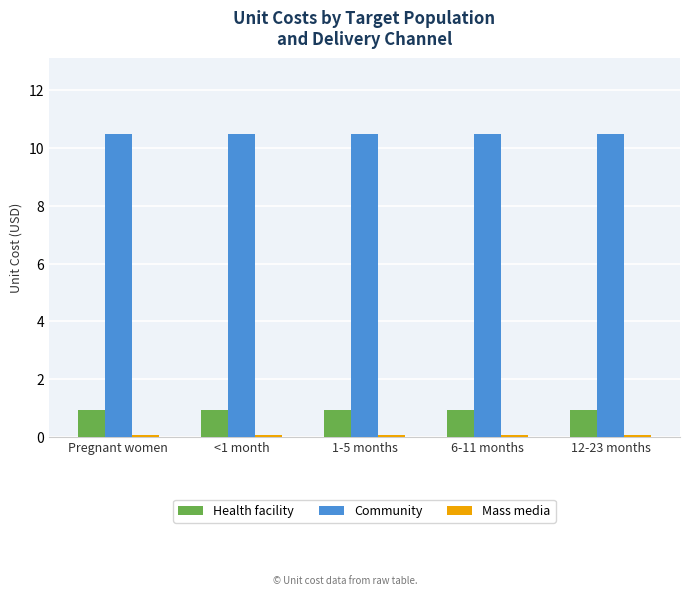

What is the sum of all Health facility values?

4.6